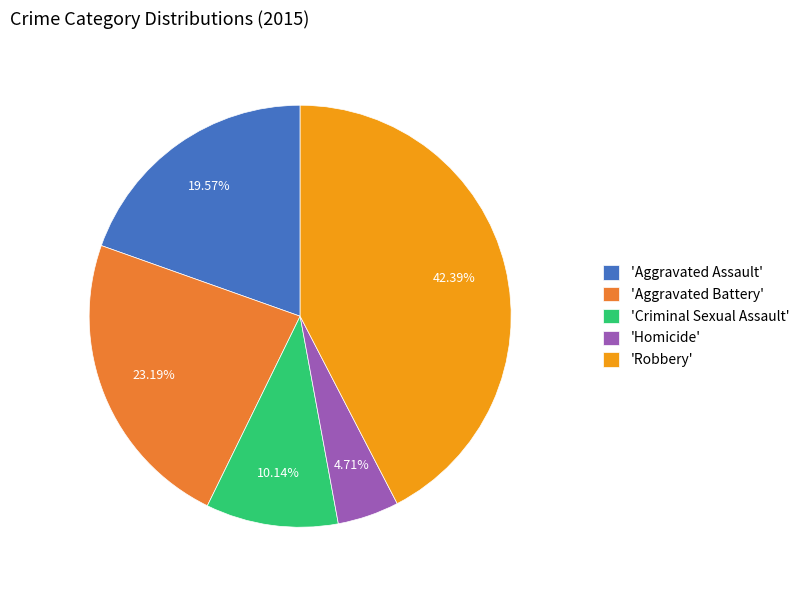

Between 'Criminal Sexual Assault' and 'Aggravated Battery', which is larger?

'Aggravated Battery'